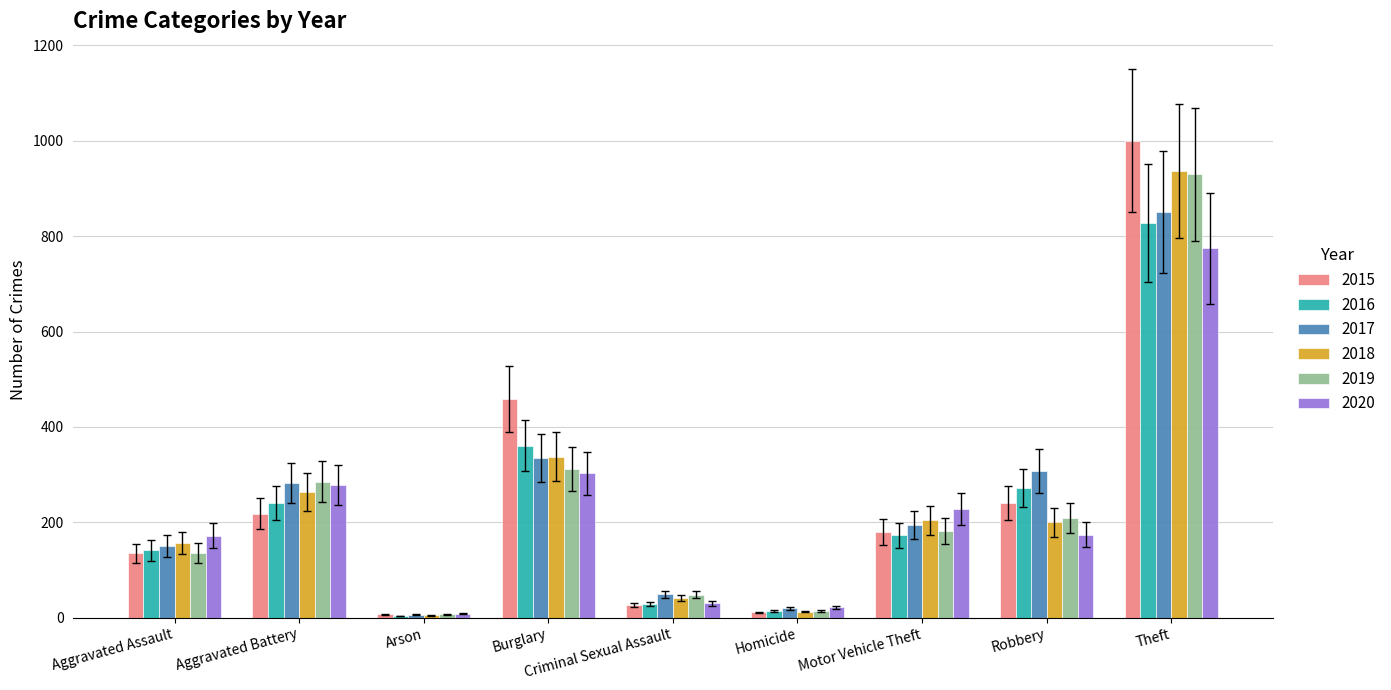

Where is 2017 nearest to the value 428?

Burglary